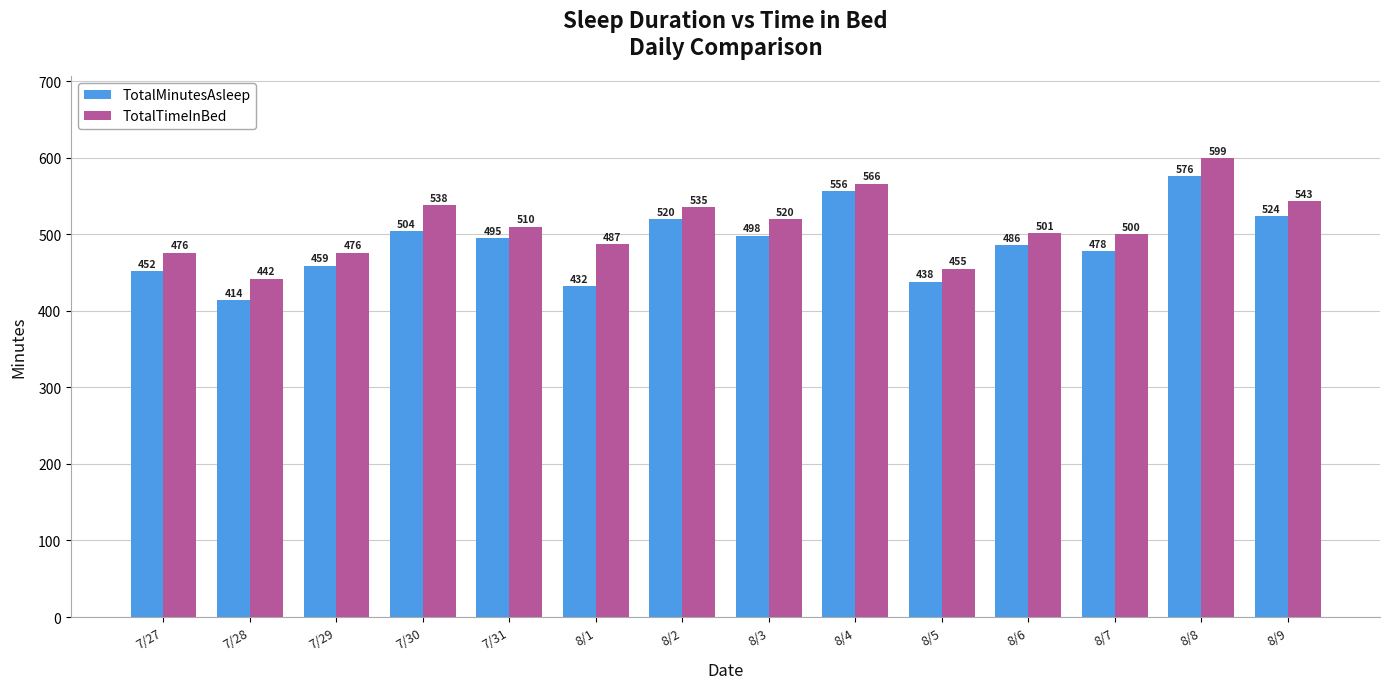

At how many categories does at least one series exceed 489?

9